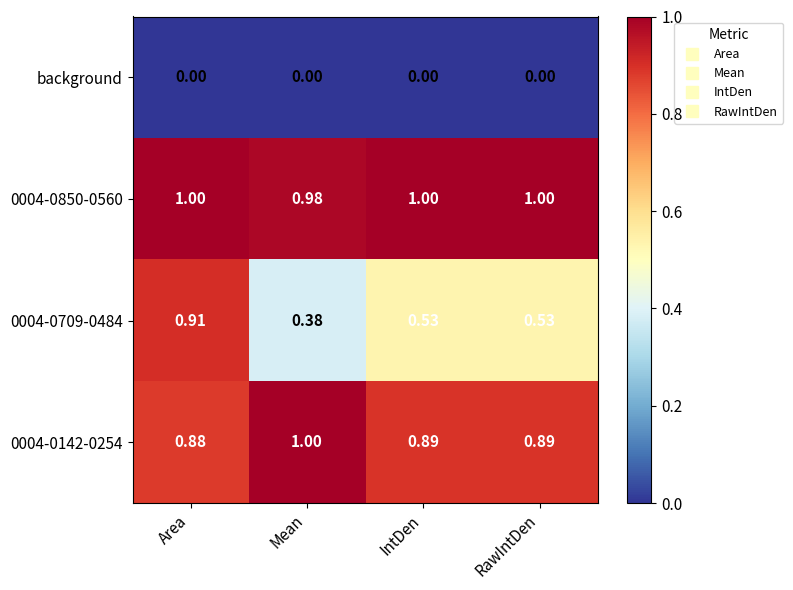

What is the total value across all series at Area?

2.8